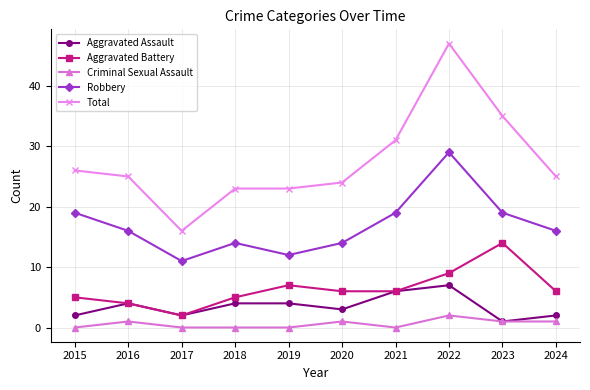

What is the value of the Total point at the 3rd from the left?

16